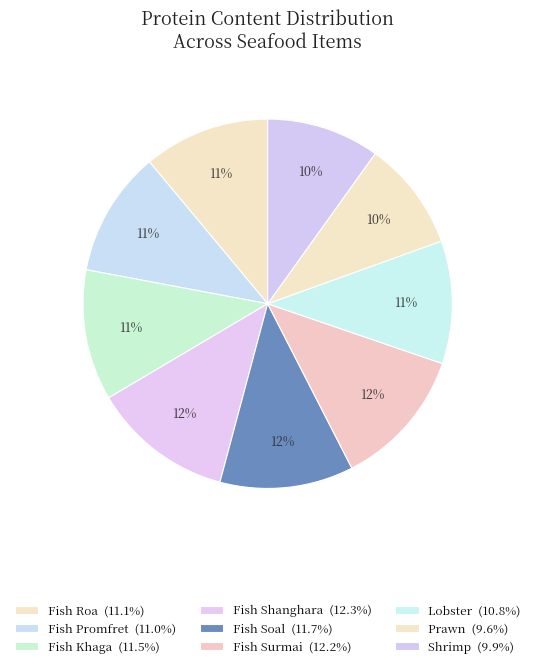

Count the number of slices in the pie.

9